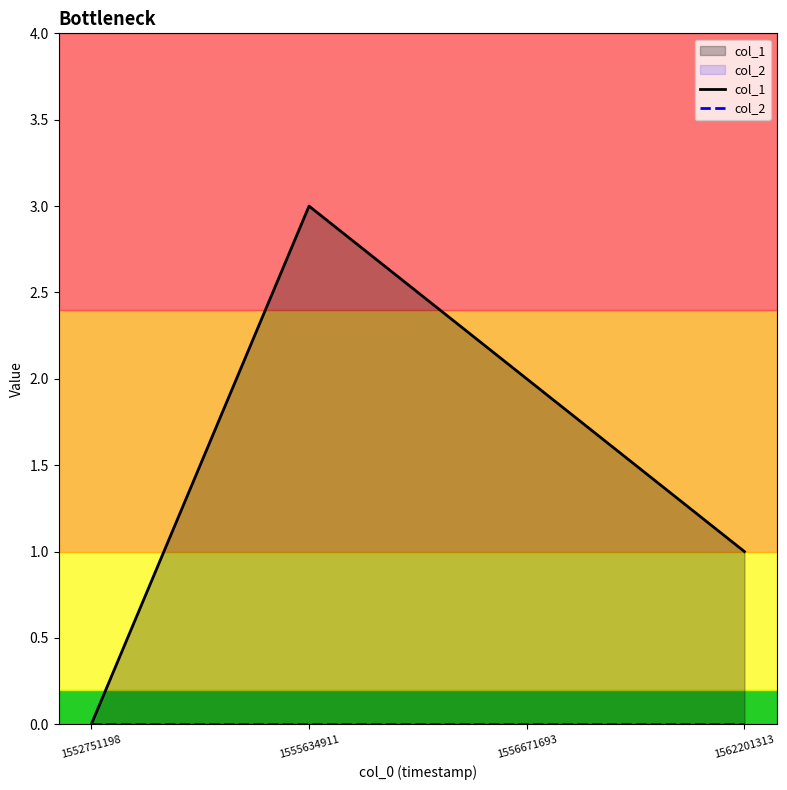

Is it true that col_1 equals 2 at 1562201313?

False